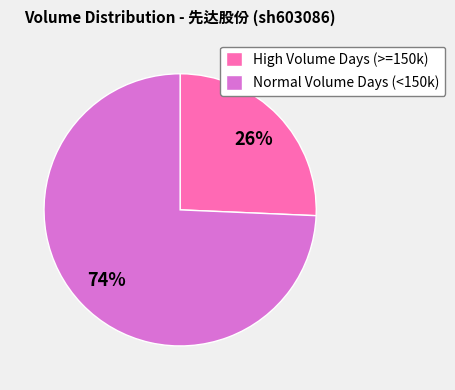

What is the majority slice?

Normal Volume Days (<150k)